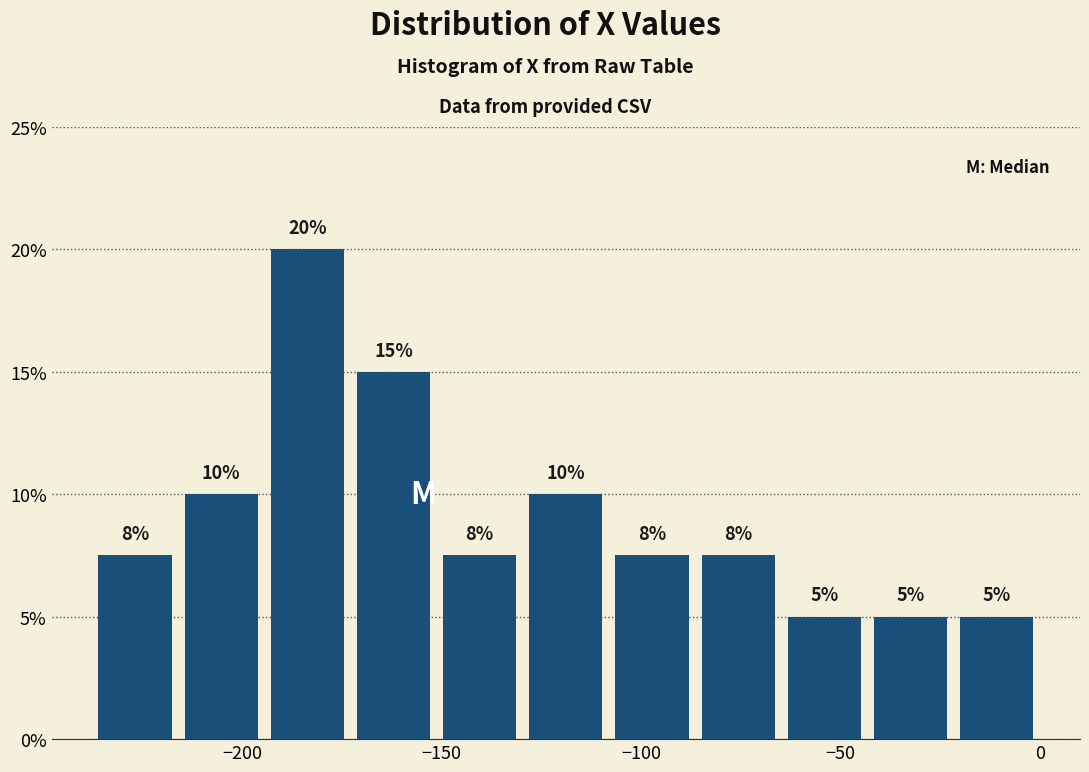

Which range on the x-axis has the tallest bar?

-195 to -175